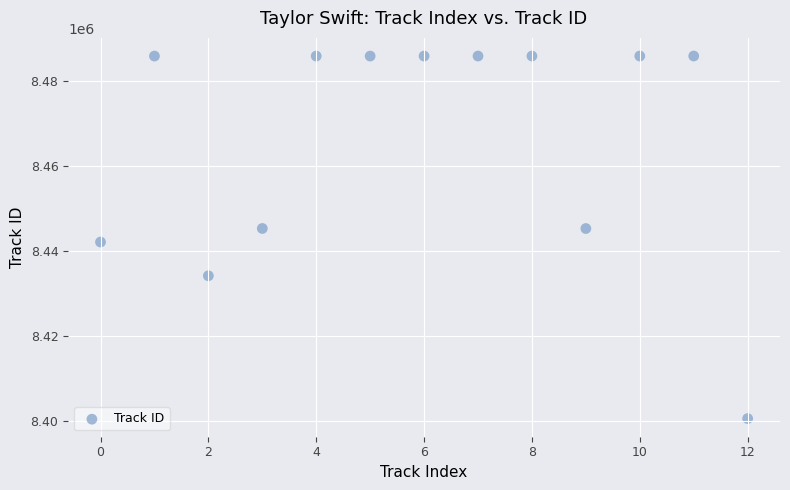

What Y value in the scatter plot is closest to 8443301?

8442190